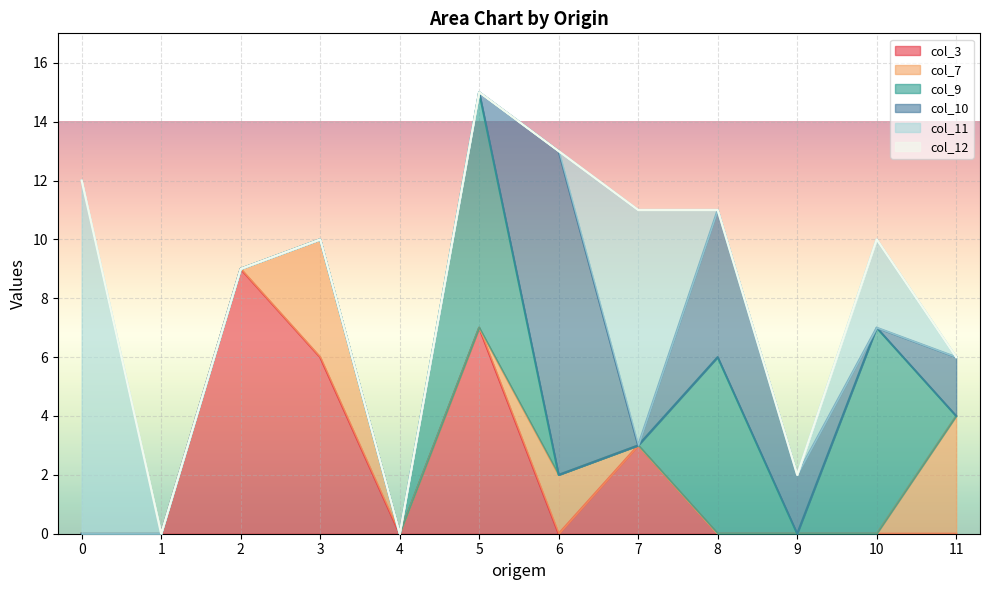

Reading left to right, what are all the values shown in this chart?

col_3: 0	0	9	6	0	7	0	3	0	0	0	0
col_7: 0	0	0	4	0	0	2	0	0	0	0	4
col_9: 0	0	0	0	0	8	0	0	6	0	7	0
col_10: 0	0	0	0	0	0	11	0	5	2	0	2
col_11: 12	0	0	0	0	0	0	8	0	0	3	0
col_12: 0	0	0	0	0	0	0	0	0	0	0	0